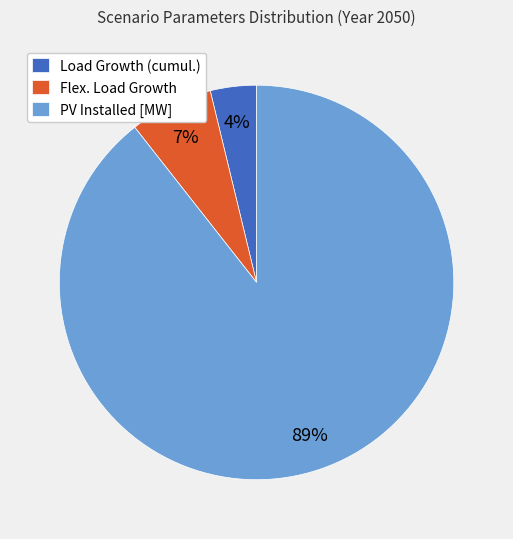

Do PV Installed [MW] and Flex. Load Growth together represent more than half of the pie?

Yes